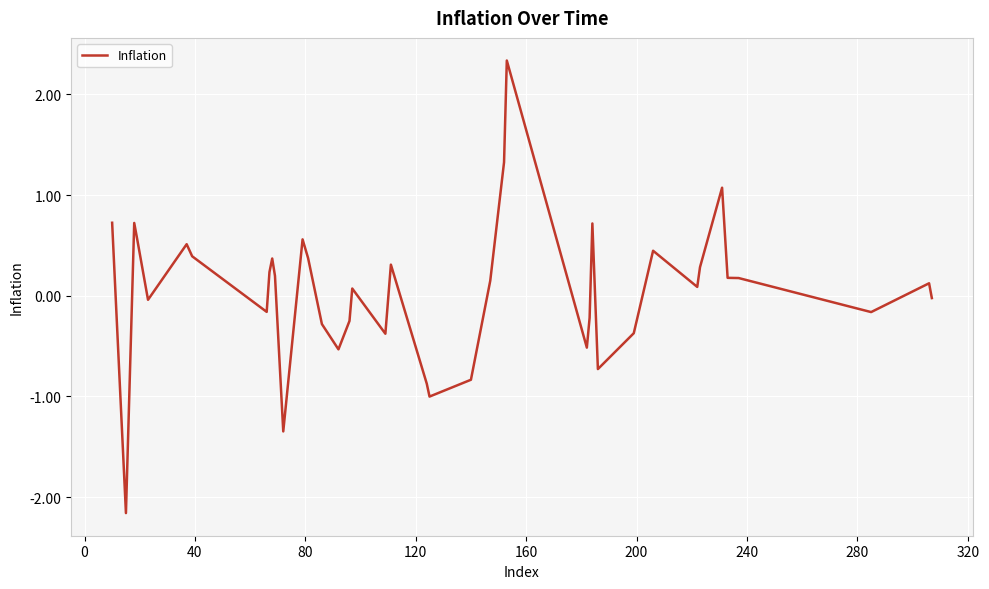

What is the maximum value shown in the chart?

2.3